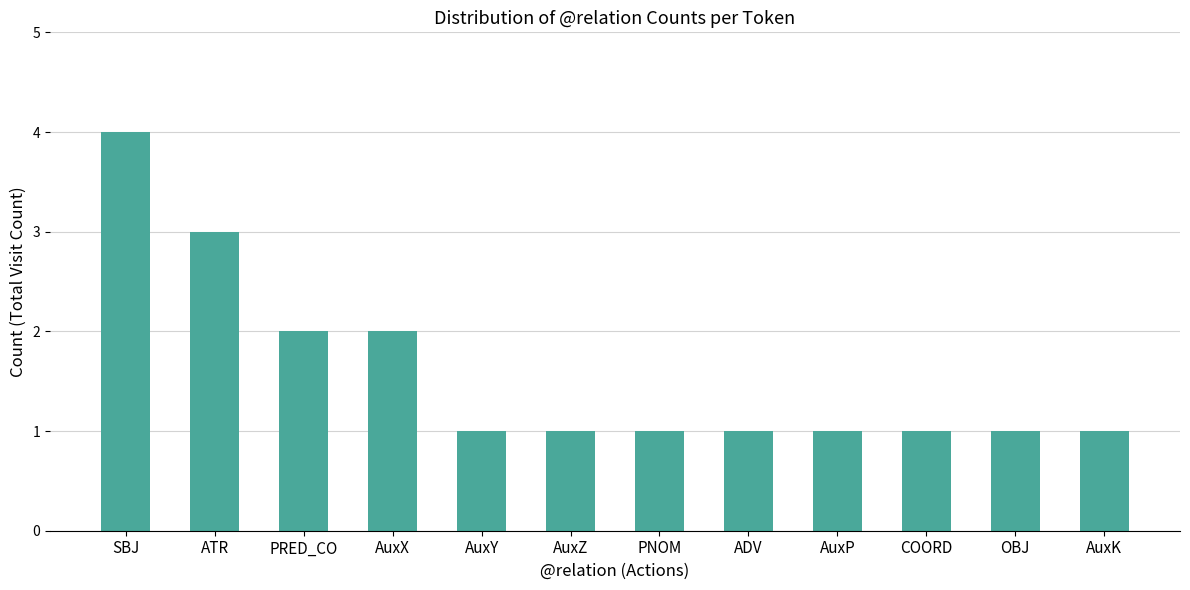

What is the maximum value shown in the chart?

4